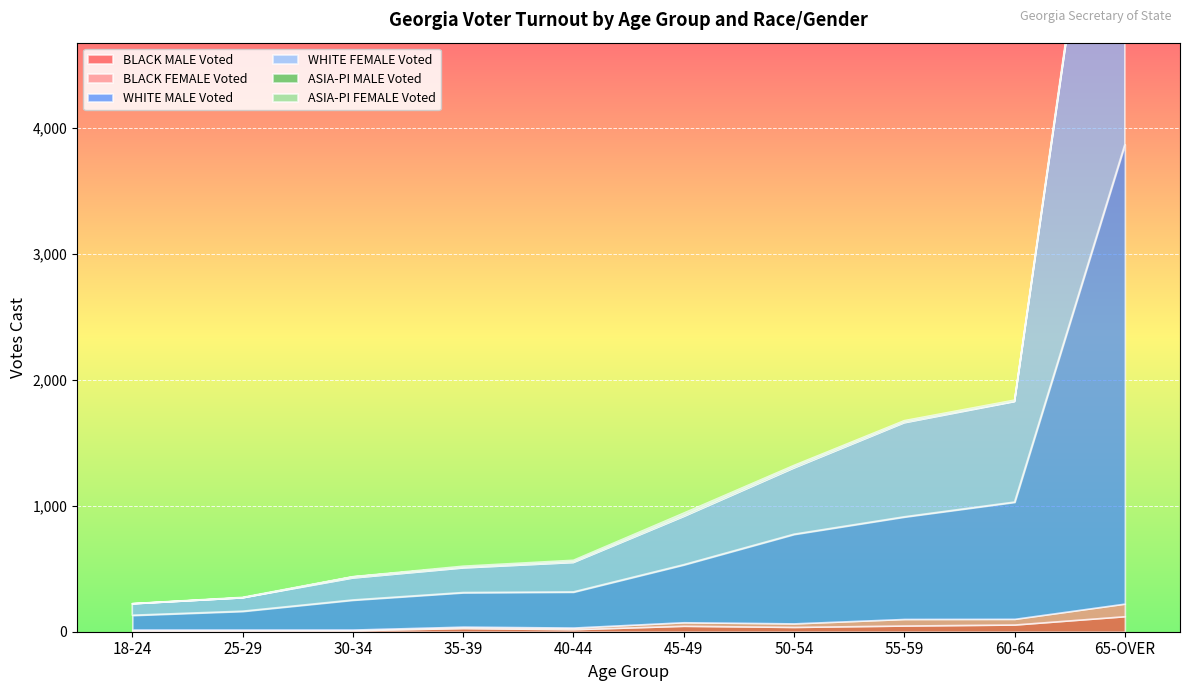

The WHITE MALE Voted series shows 2483 at 65-OVER. True or false?

False